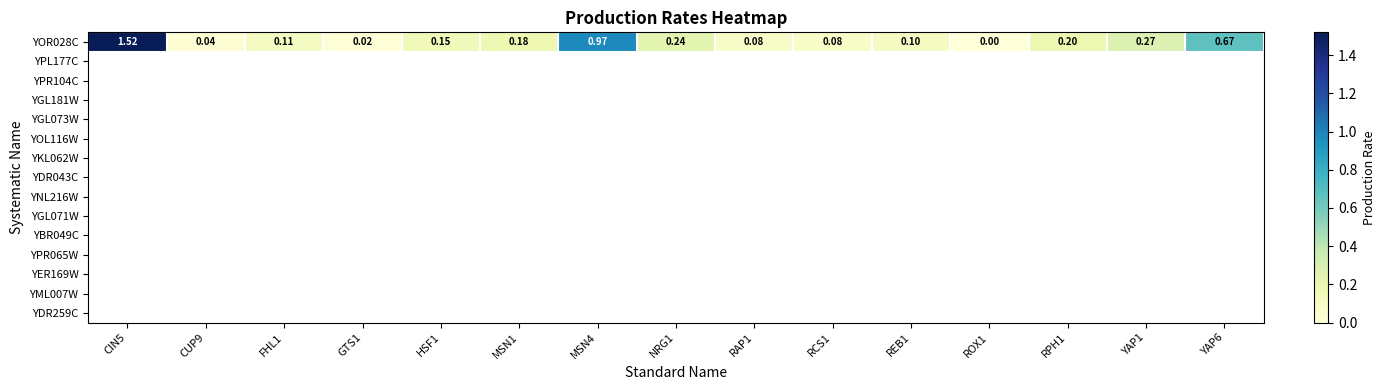

Reading left to right, what are all the values shown in this chart?

CIN5=1.5	CUP9=0.0	FHL1=0.1	GTS1=0.0	HSF1=0.2	MSN1=0.2	MSN4=1.0	NRG1=0.2	RAP1=0.1	RCS1=0.1	REB1=0.1	ROX1=0.0	RPH1=0.2	YAP1=0.3	YAP6=0.7